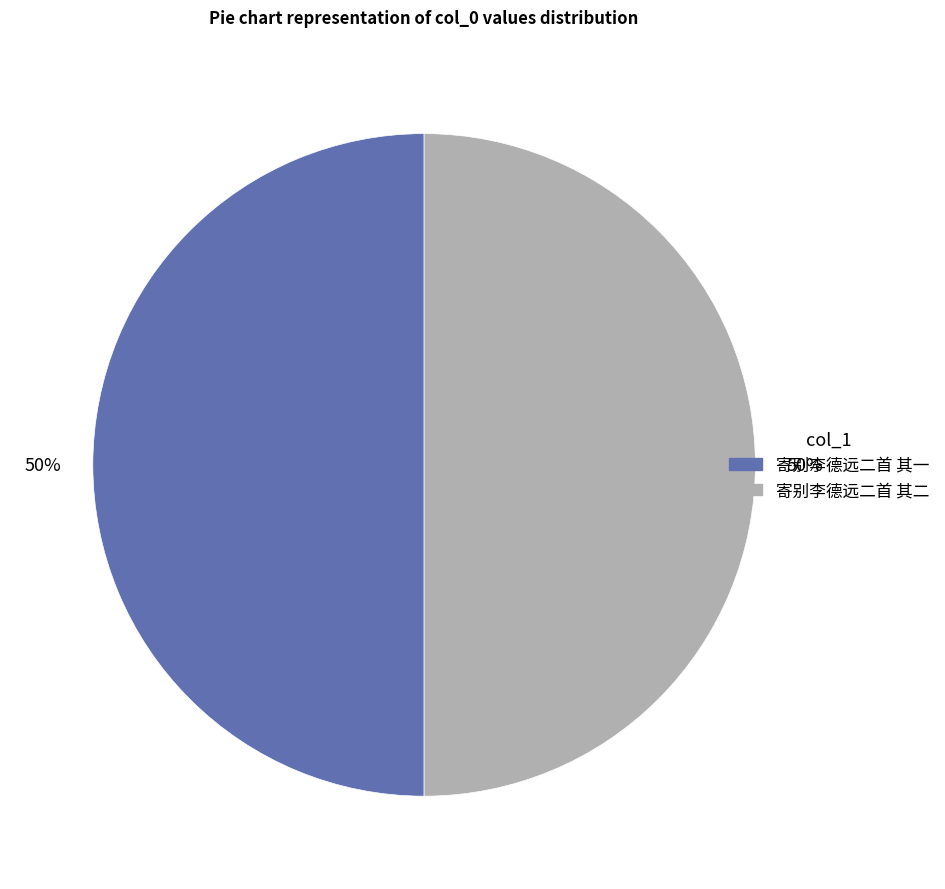

To the nearest percent, what is the average slice percentage?

50%